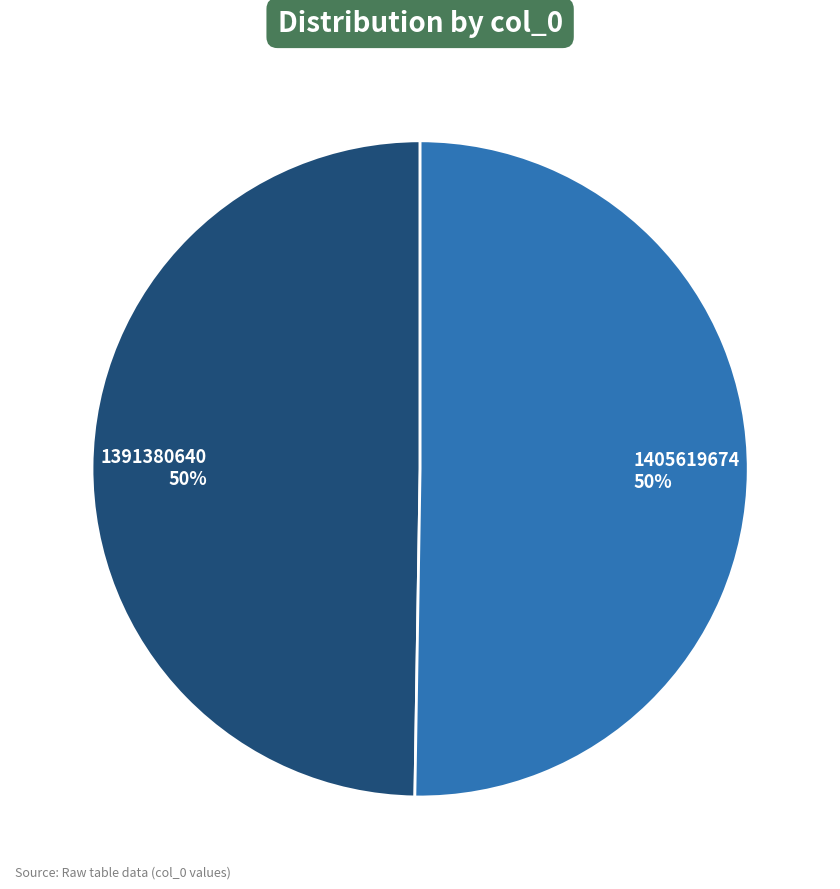

Approximately how many times larger is the value at 1391380640 compared to 1405619674?

1.0